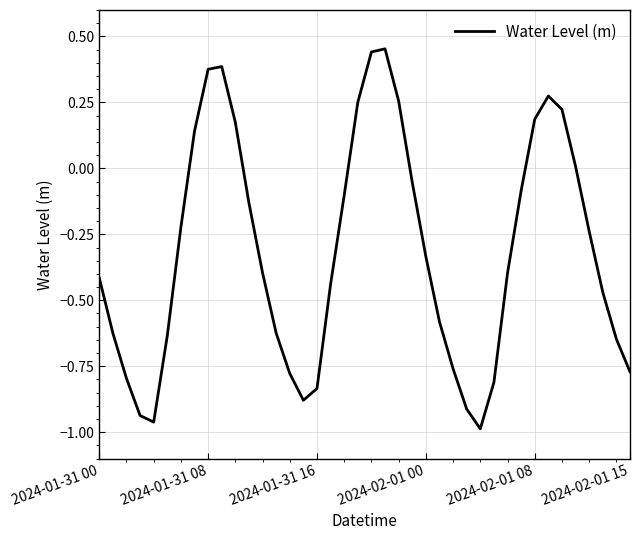

What is the difference between the maximum and minimum values?

1.4